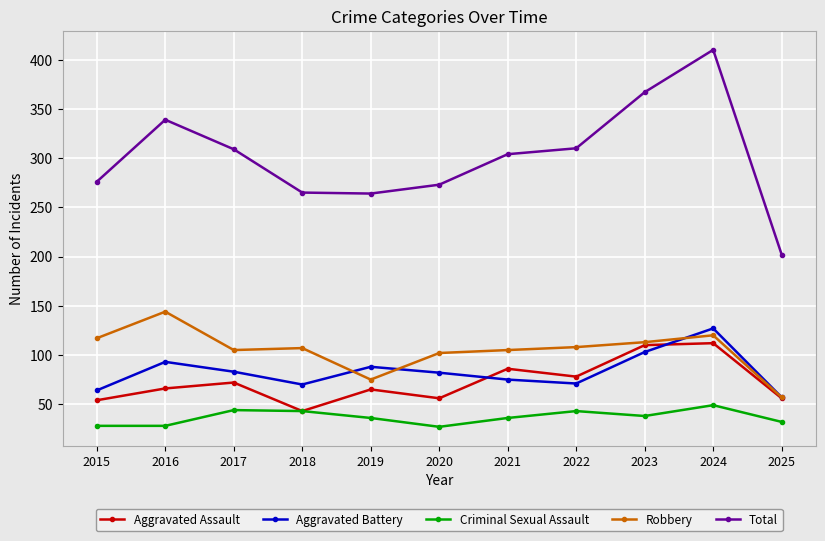

Is it true that Criminal Sexual Assault equals 59 at 2018?

False